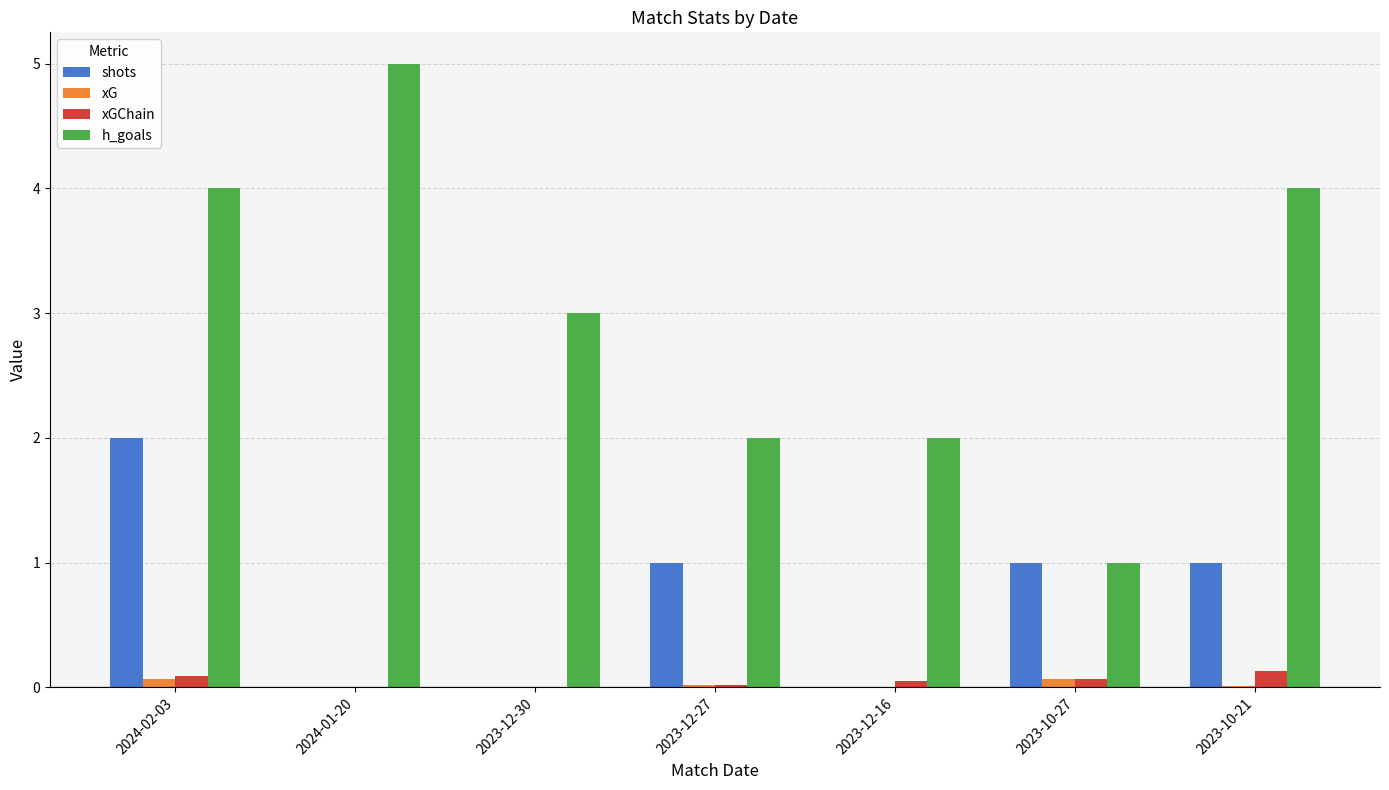

Does the chart contain stacked bars?

No